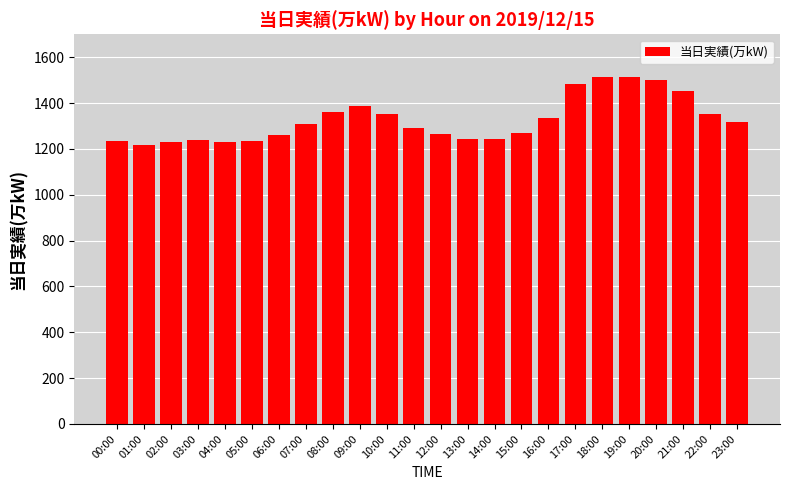

What is the label of the 13th bar from the left?

12:00